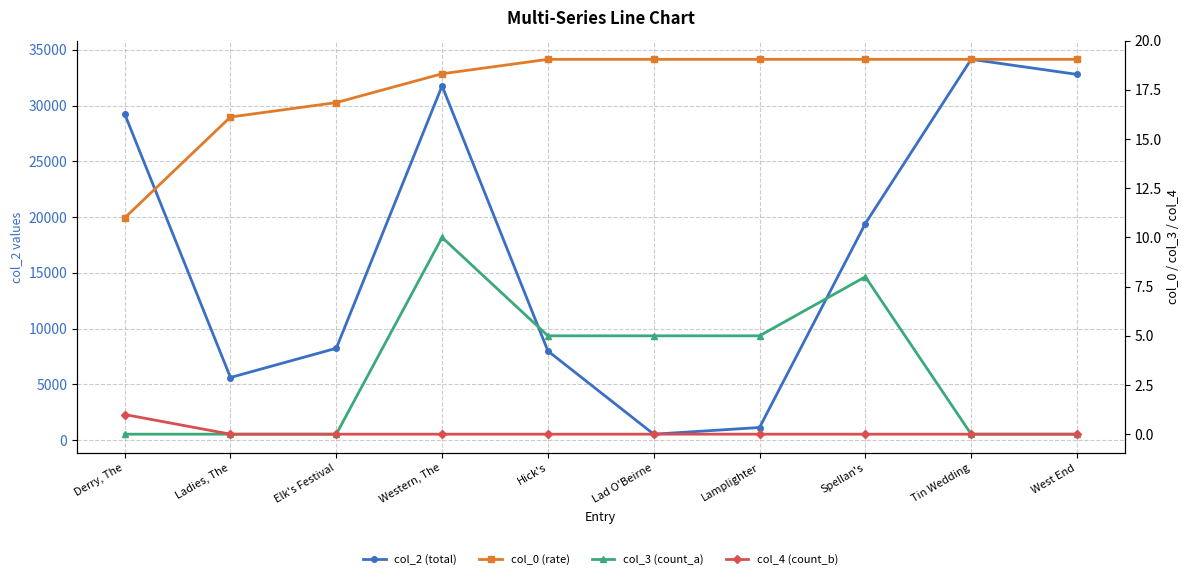

How many positive values does the col_4 (count_b) series have?

1